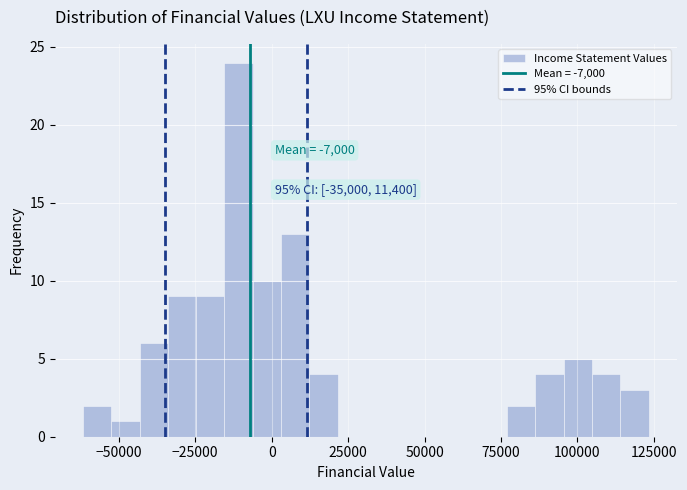

Read against the x-axis, roughly where is the centre of the tallest bar?

-10000